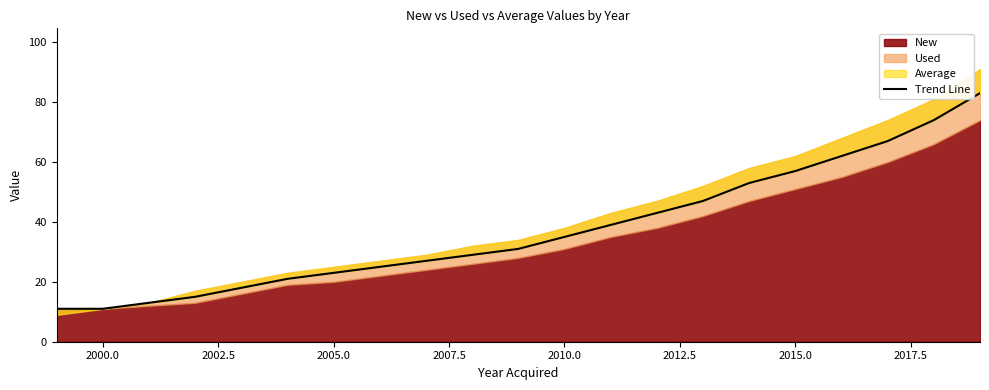

Count the number of values greater than 31.

10